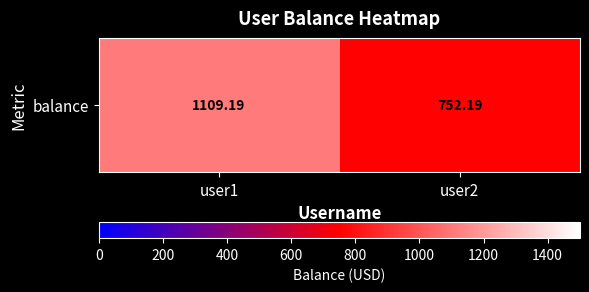

Approximately how many times larger is the value at user2 compared to user1?

0.7